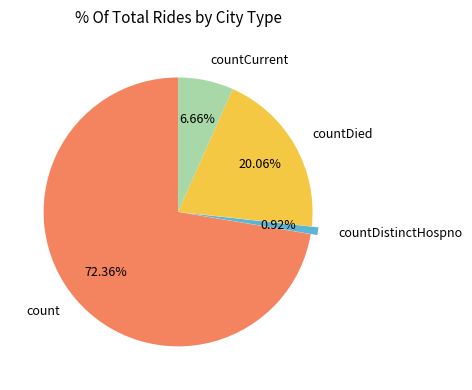

Rank the categories by value from lowest to highest.

countDistinctHospno, countCurrent, countDied, count